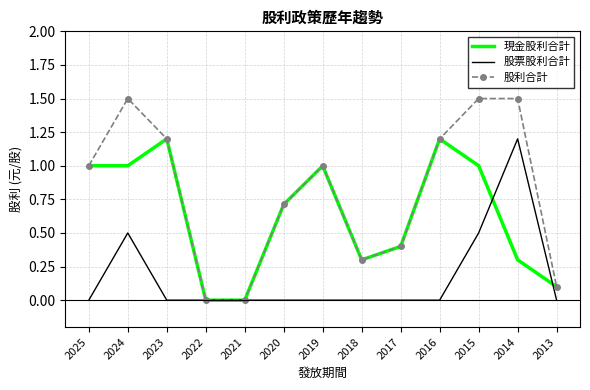

At 2015, list the series in order from largest to smallest.

股利合計, 現金股利合計, 股票股利合計